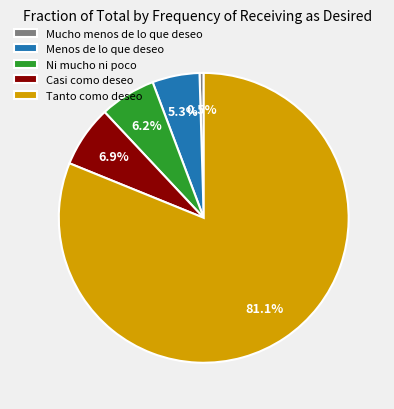

How much of the chart is everything except Tanto como deseo?

18.9%